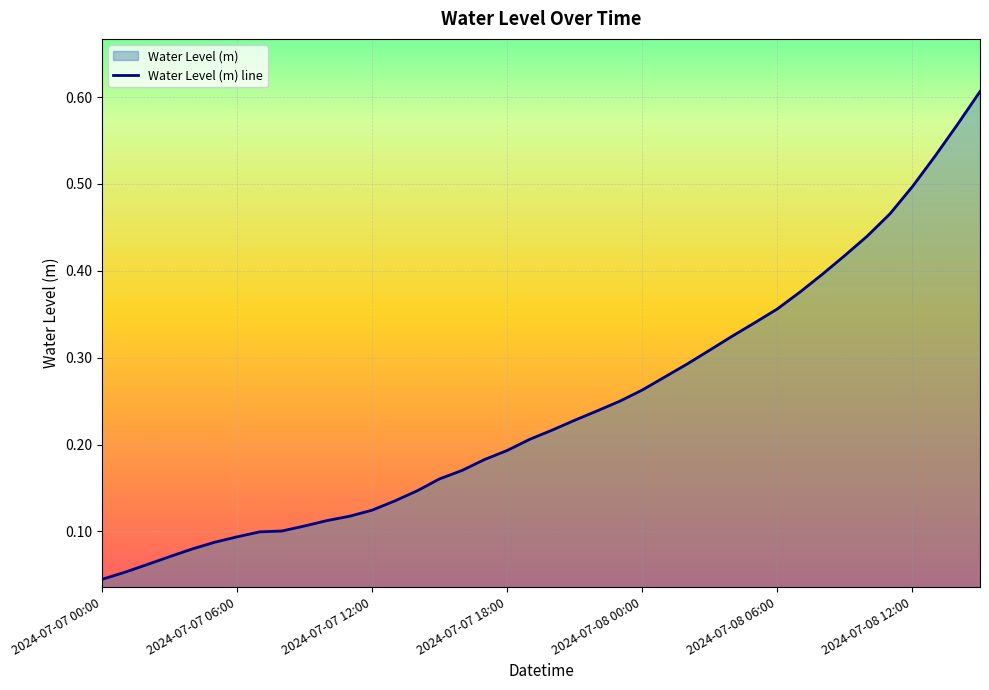

What position from the right is 2024-07-07 13:00?

27